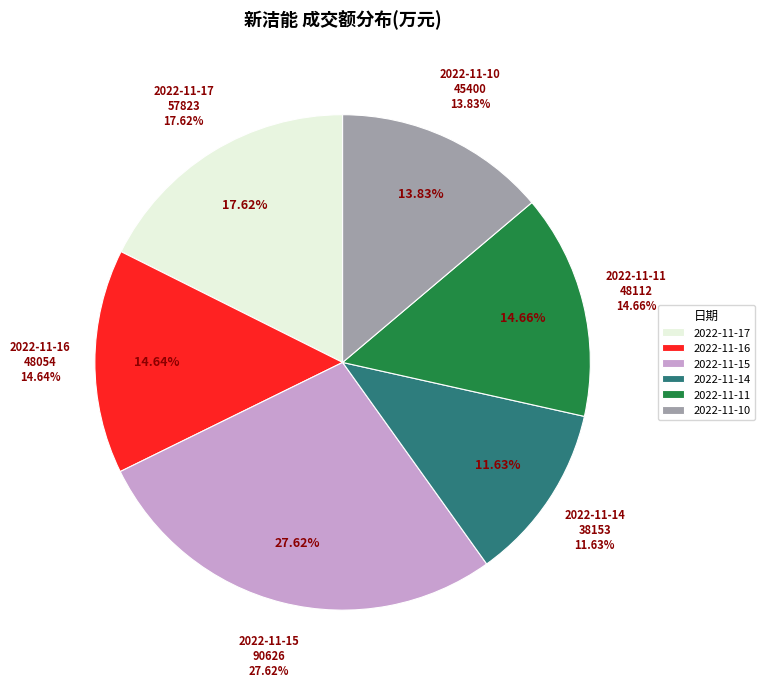

How many slices are in this pie chart?

6